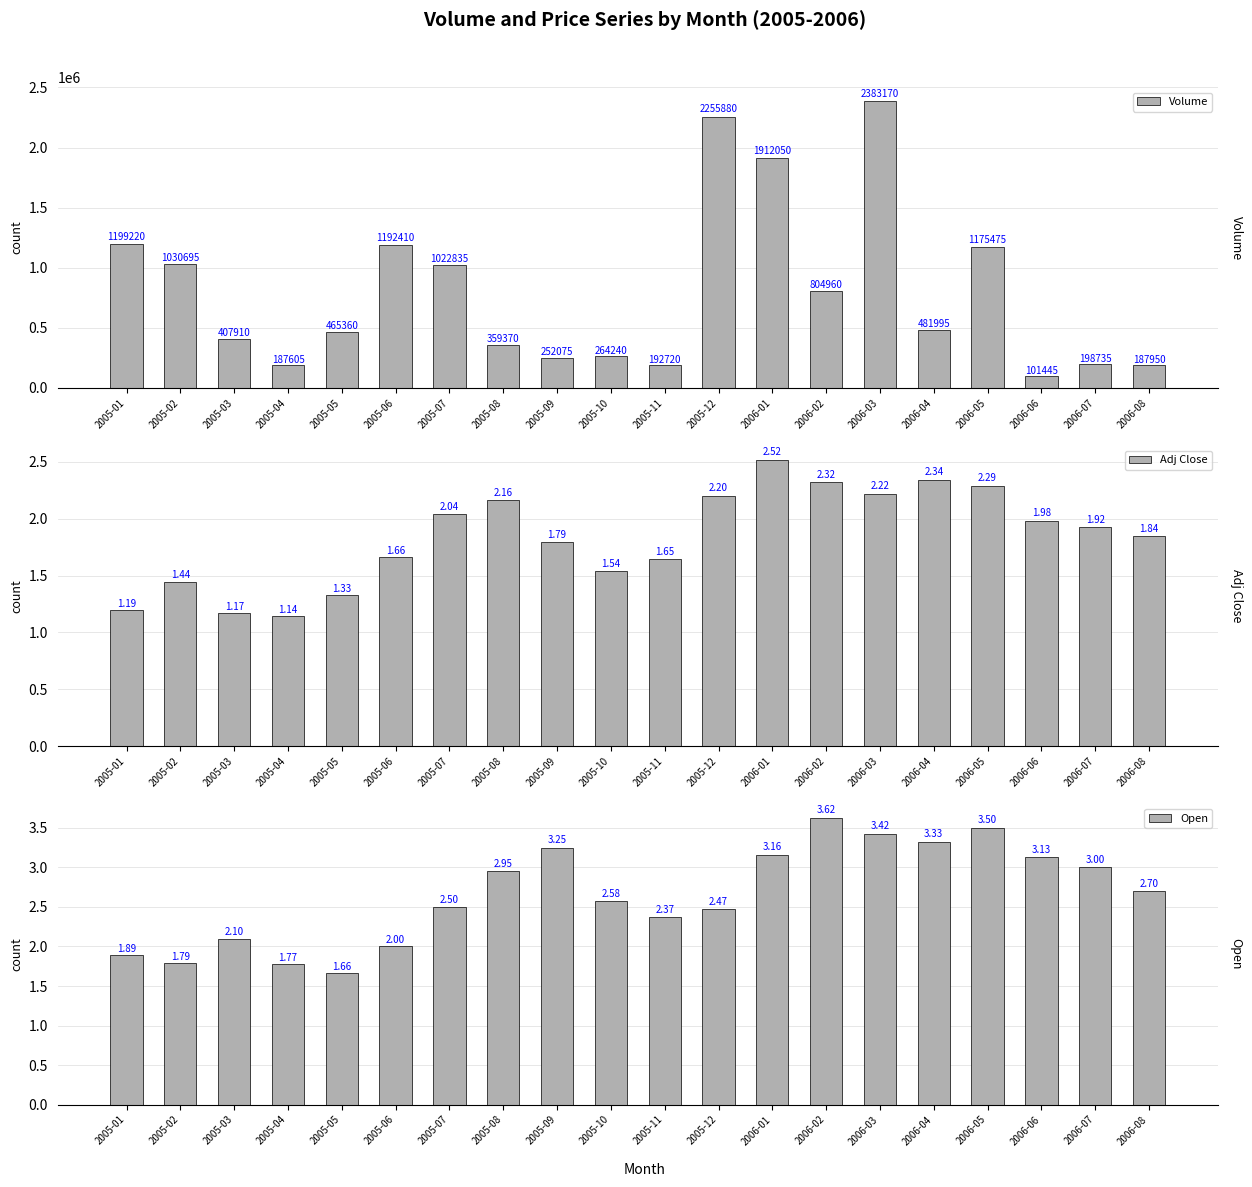

Is the value of Adj Close at 2006-03 greater than the value of Open at 2005-04?

Yes